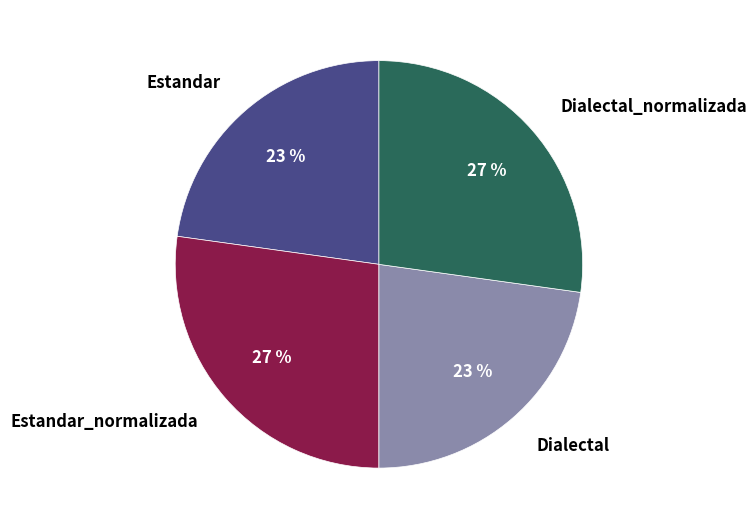

Between Estandar_normalizada and Estandar, which is larger?

Estandar_normalizada